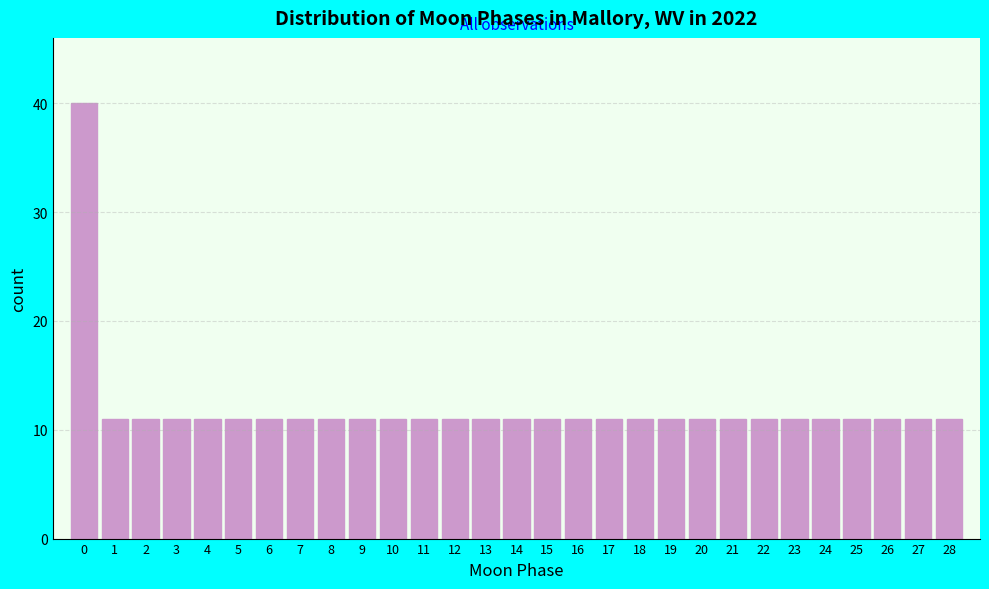

Reading right to left, transcribe all the data shown in this chart.

11	11	11	11	11	11	11	11	11	11	11	11	11	11	11	11	11	11	11	11	11	11	11	11	11	11	11	11	40